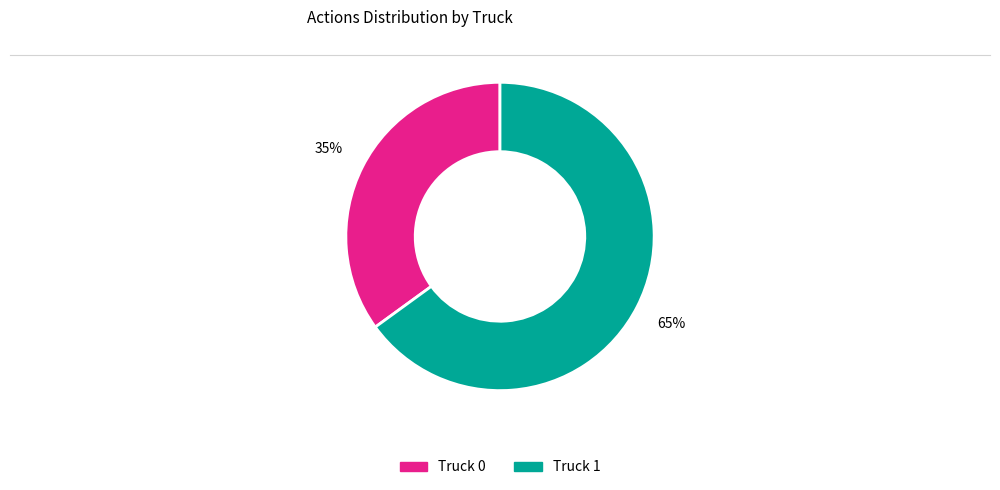

To the nearest percent, what is the average slice percentage?

50%